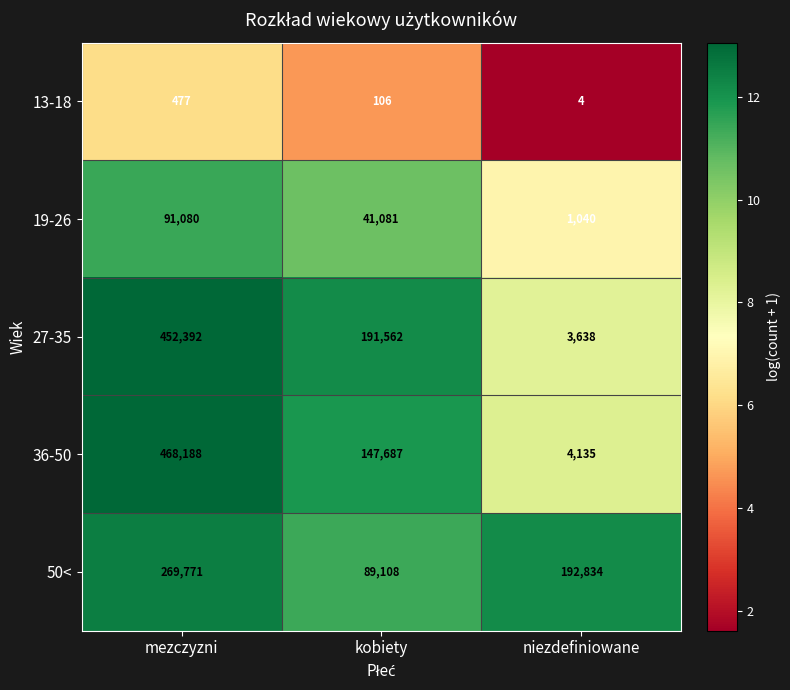

At niezdefiniowane, list the series in order from largest to smallest.

50<, 36-50, 27-35, 19-26, 13-18